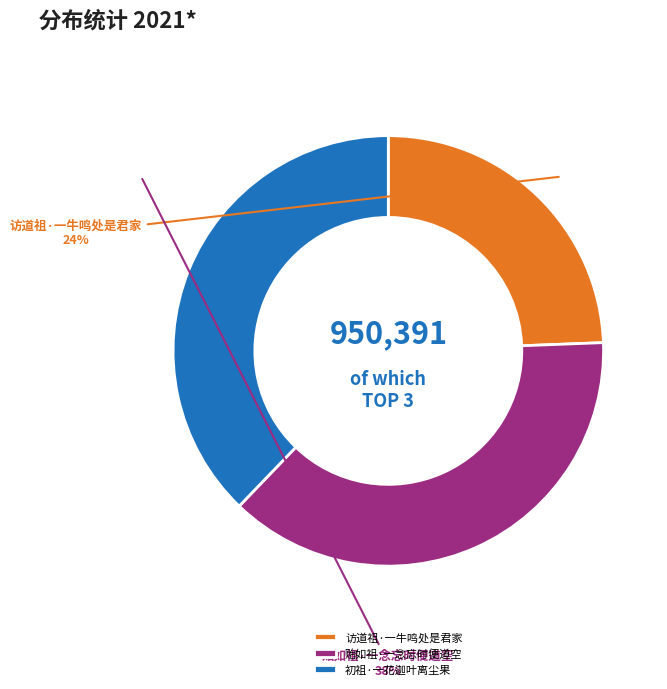

To the nearest percent, what is the combined percentage of 访道祖·一牛鸣处是君家 and 初祖·一花迦叶离尘果?

62%